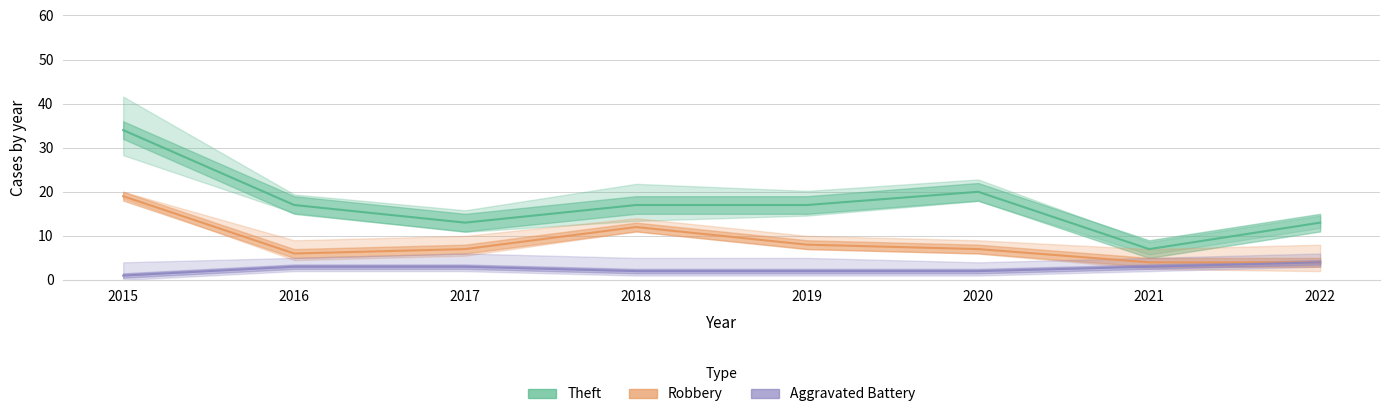

How many values in the Robbery series are below 7?

3